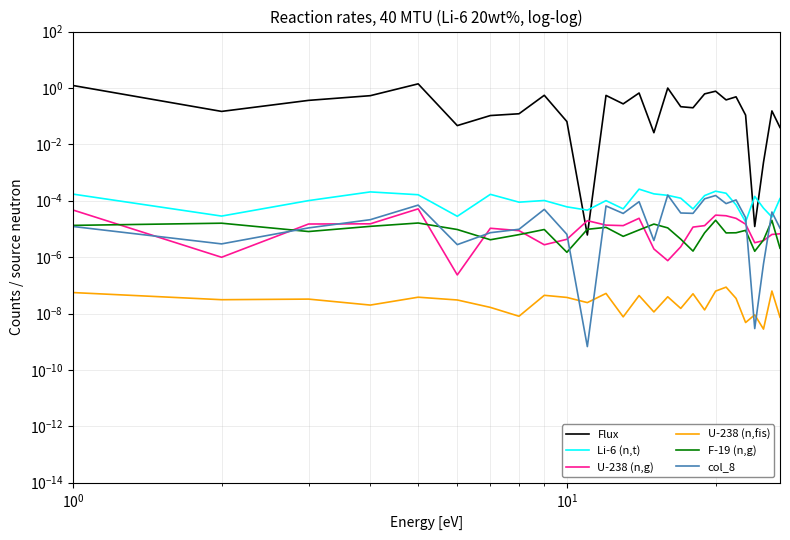

True or false: Flux has a value of 0.1 at 17.

False